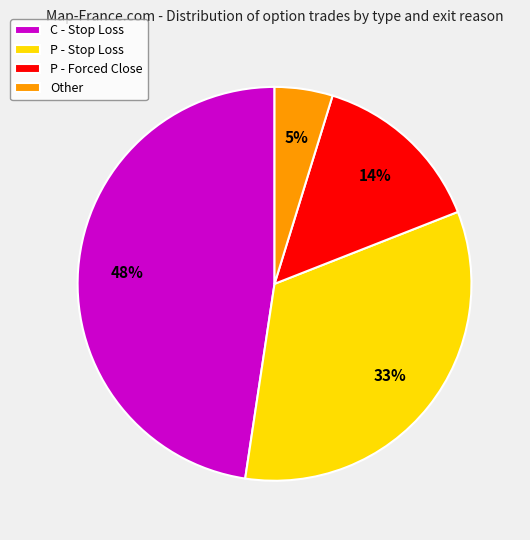

How many segments does this pie chart have?

4